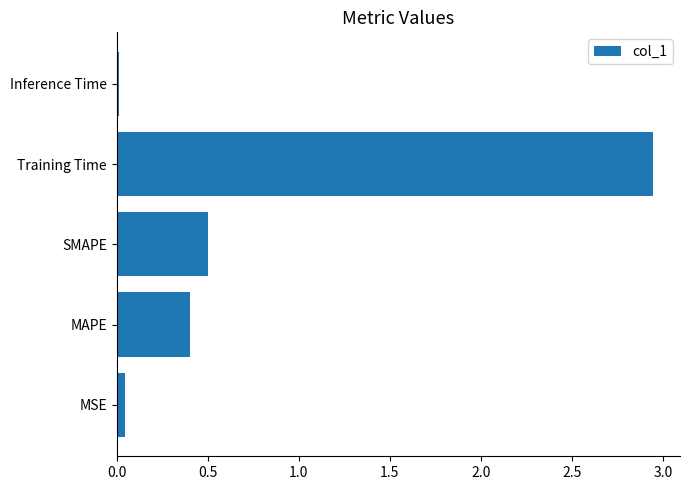

Which category has the highest value across all series?

Training Time